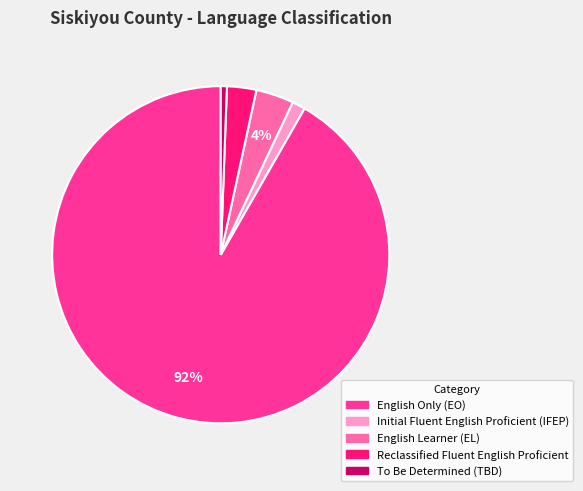

Which has a higher value, English Learner (EL) or English Only (EO)?

English Only (EO)